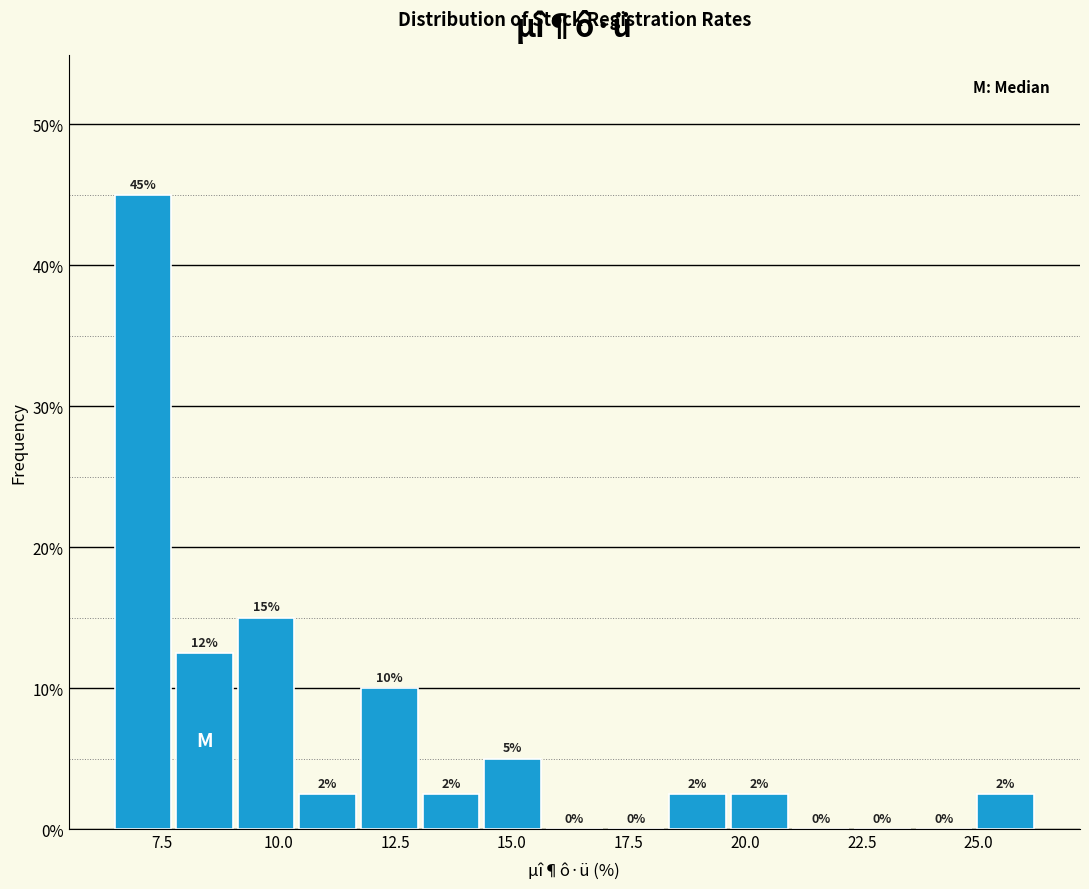

Around what value on the x-axis is the tallest bar? Give the approximate position of its centre, as read against the axis.

7.0